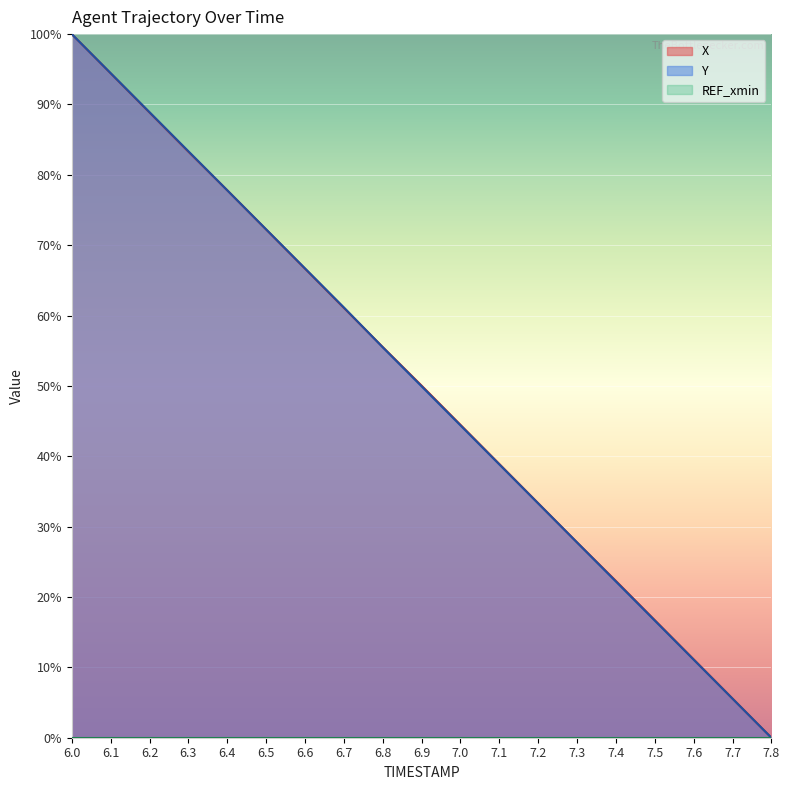

What position from the right is 6.8?

11